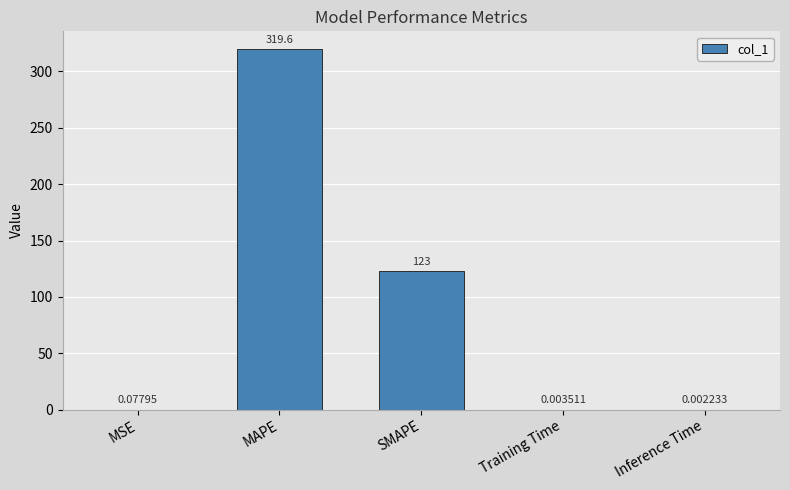

Which label corresponds to the largest value in the chart?

MAPE